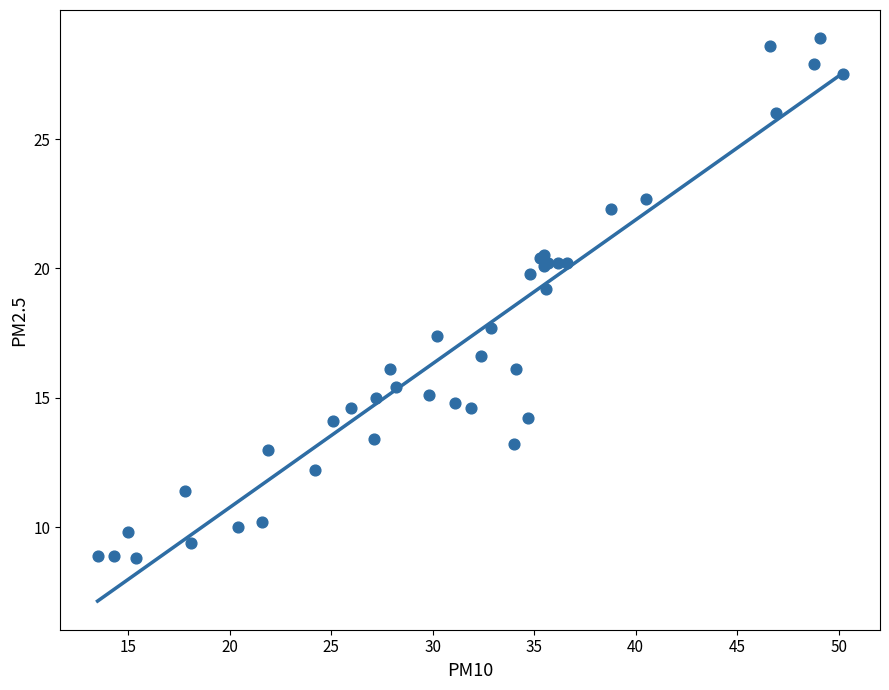

What Y value in the scatter plot is closest to 18?

17.7